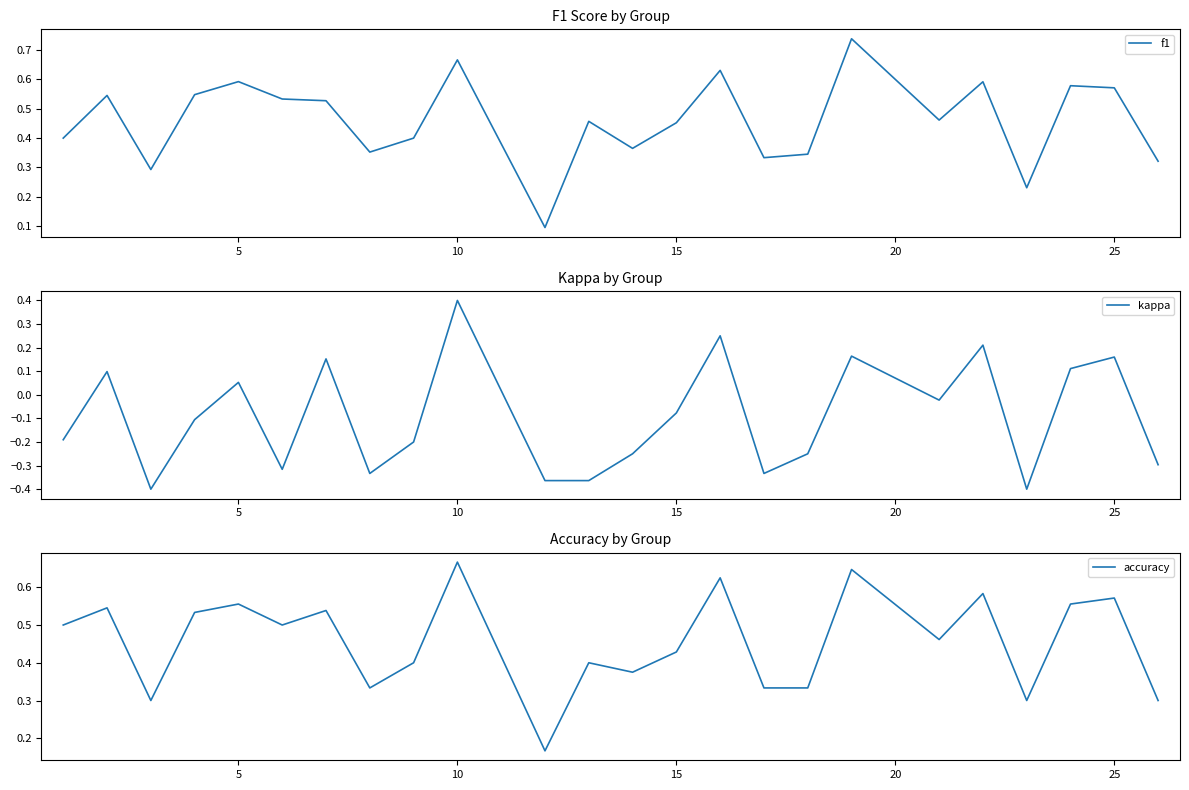

True or false: f1 has a value of 0.3 at 10.

False